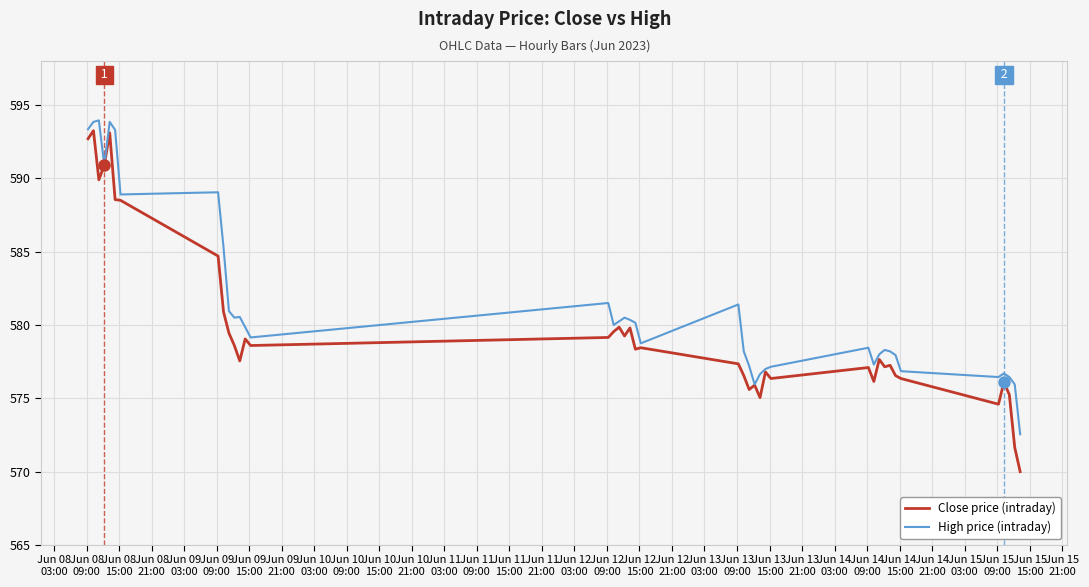

Which series has the largest range (max minus min)?

Close price (intraday)